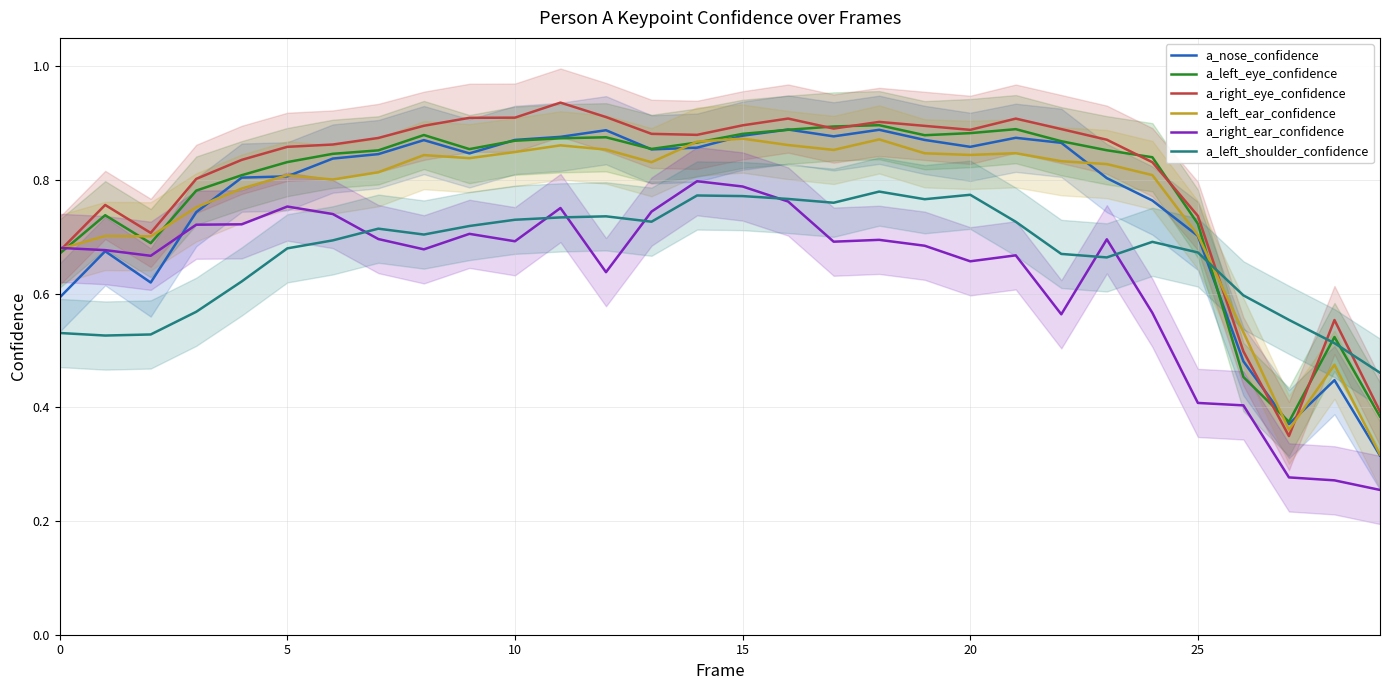

What is the lowest value of the a_right_eye_confidence series?

0.3